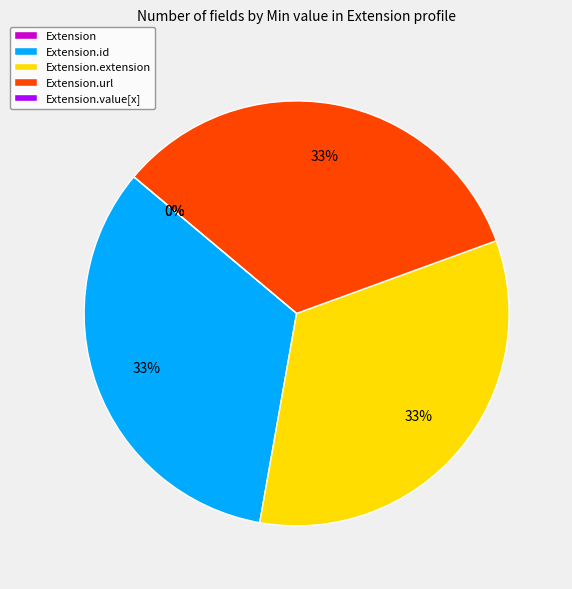

To the nearest percent, what is the combined percentage of Extension.extension and Extension.value[x]?

33%